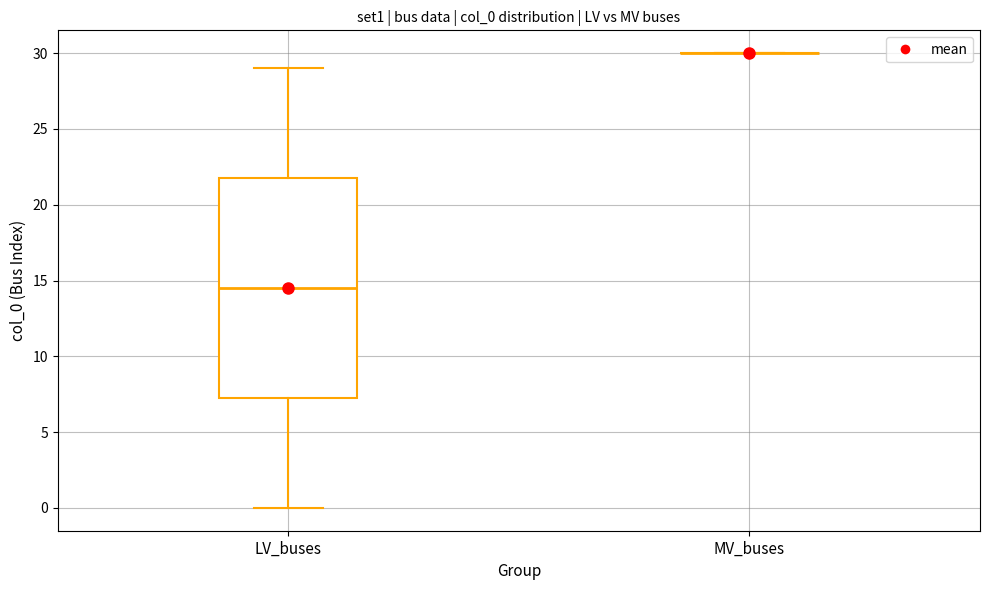

Reading left to right, transcribe this box plot: for each box, give where its median line is, the range the box spans, and where its two whiskers end, as read against the y-axis. The values are not printed on the chart, so give them approximately, as read against the axis.

LV_buses: median 14.5, box 7.5 to 22.0, whiskers 0.0 to 29.0
MV_buses: box collapsed to a line at 30.0, whiskers 30.0 to 30.0